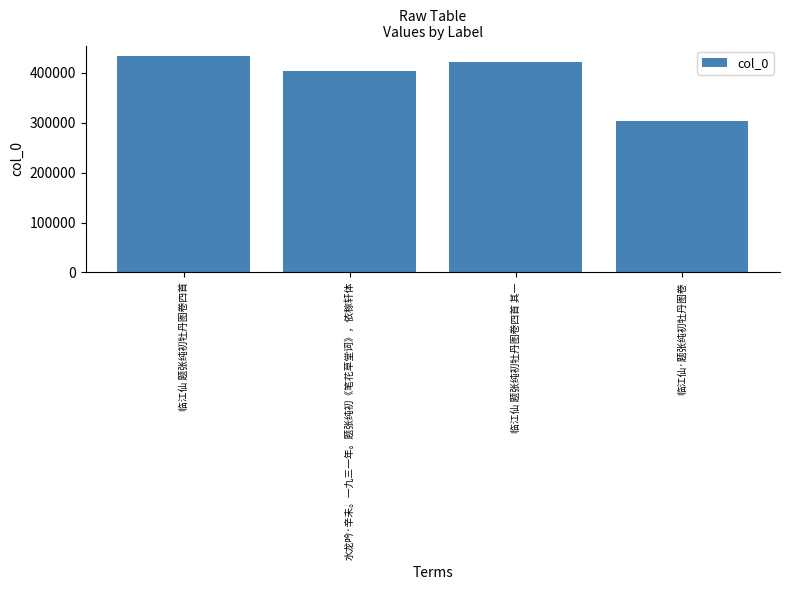

Which has a higher value, 水龙吟·辛未。一九三一年。题张纯初《笔花草堂词》，依稼轩体 or 临江仙 题张纯初牡丹图卷四首 其一?

临江仙 题张纯初牡丹图卷四首 其一